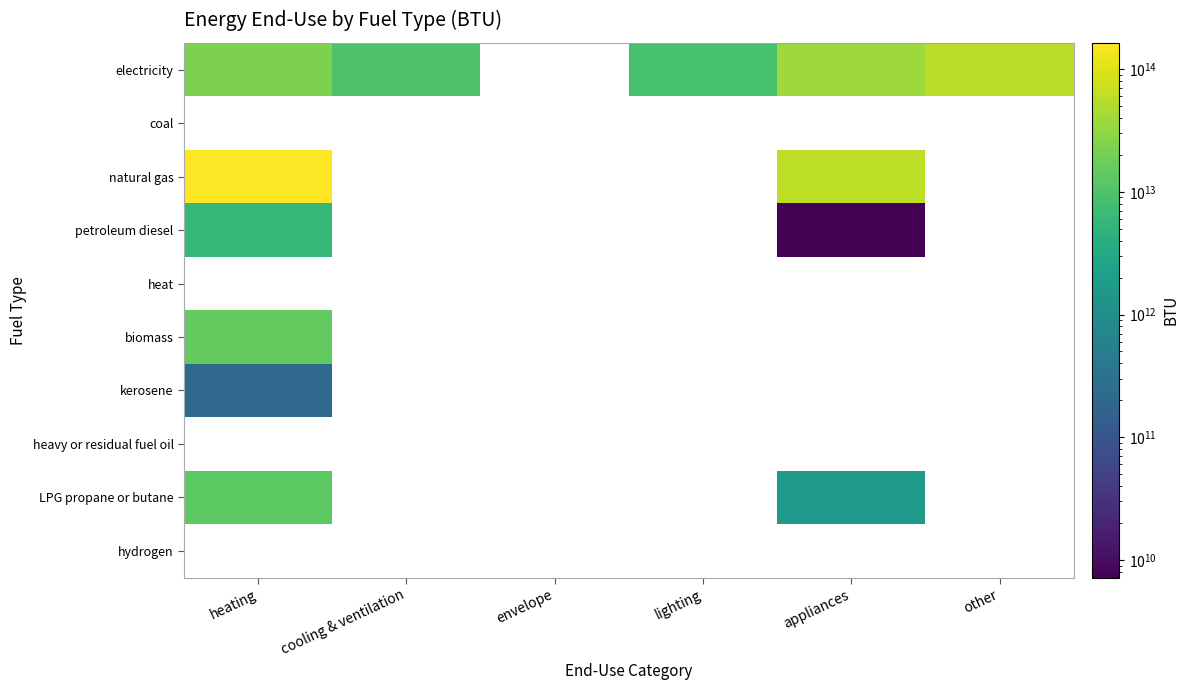

Between envelope and other, which series saw the biggest shift?

electricity